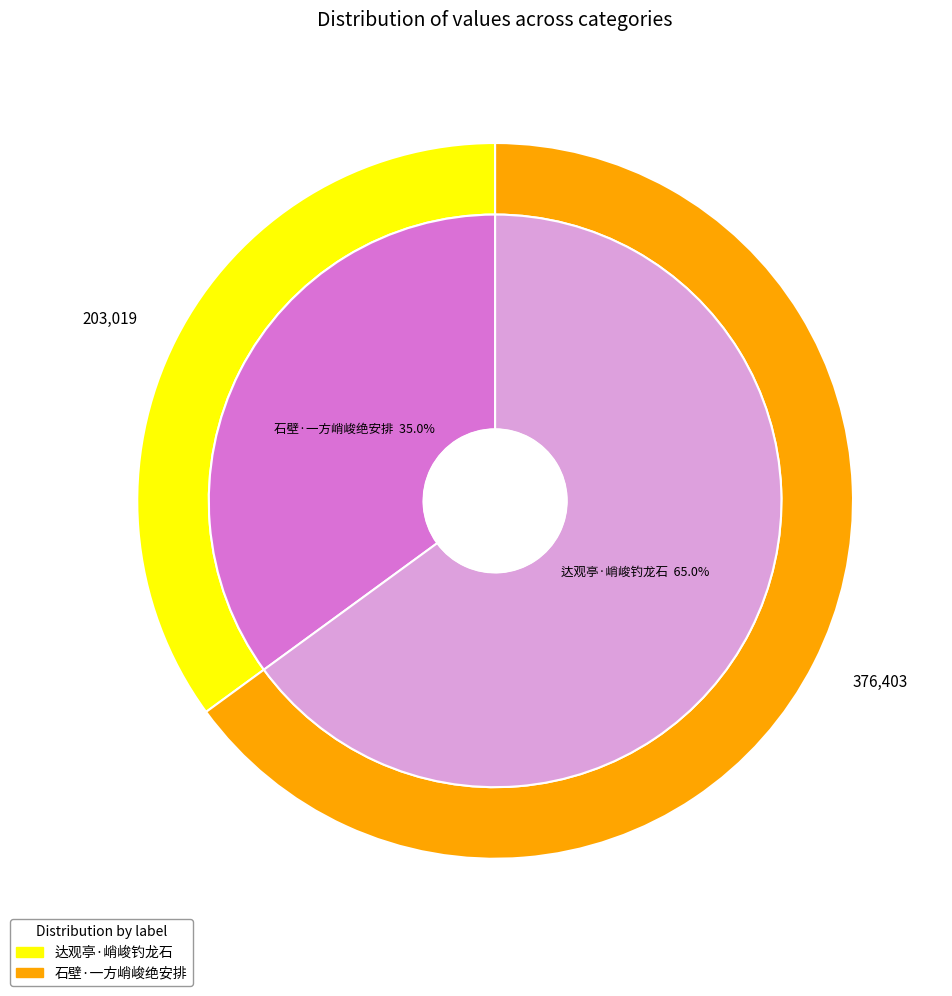

Which has a higher value, 达观亭·峭峻钓龙石 or 石壁·一方峭峻绝安排?

石壁·一方峭峻绝安排